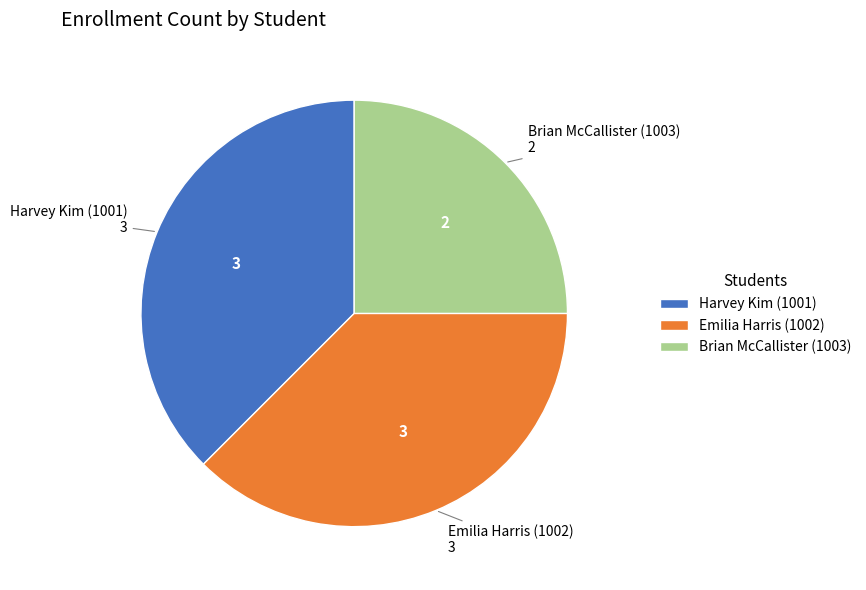

Combined, do Harvey Kim (1001) and Emilia Harris (1002) account for over 50%?

Yes